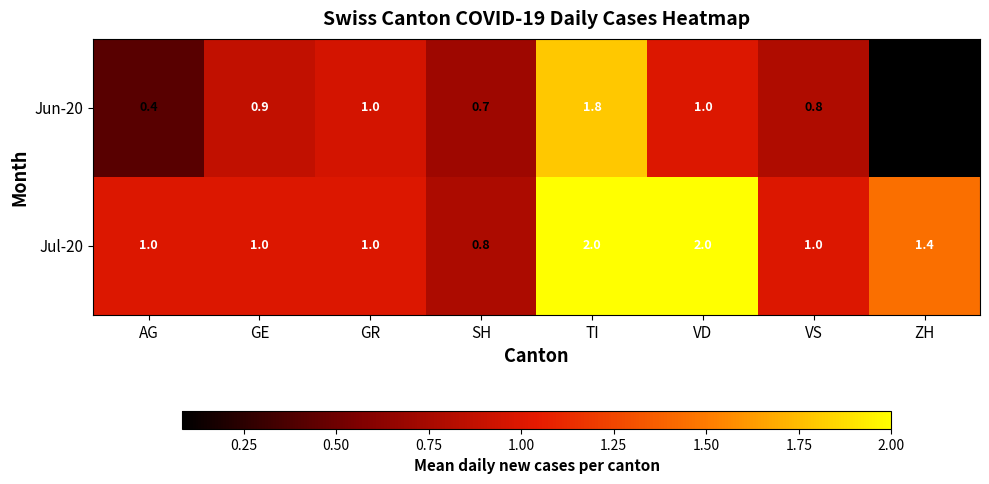

Reading right to left, extract all data points from this chart.

Jun-20: ZH=0.1	VS=0.8	VD=1.0	TI=1.8	SH=0.7	GR=1.0	GE=0.9	AG=0.4
Jul-20: ZH=1.4	VS=1.0	VD=2.0	TI=2.0	SH=0.8	GR=1.0	GE=1.0	AG=1.0